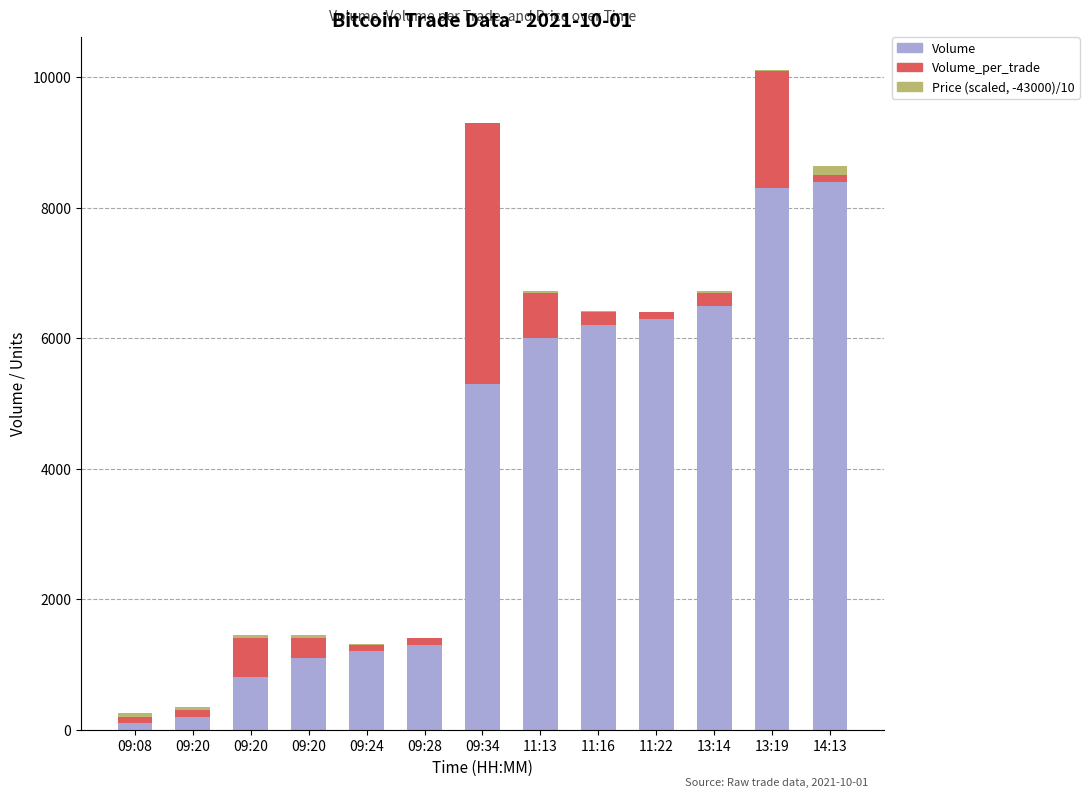

Are the bars grouped side by side (vs. stacked)?

No